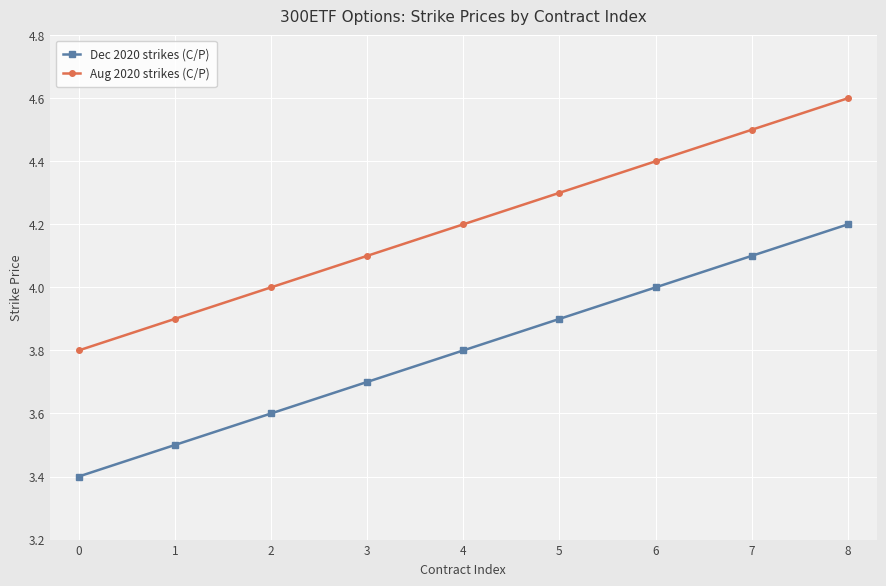

What is the difference between the highest and lowest values at 2?

0.4